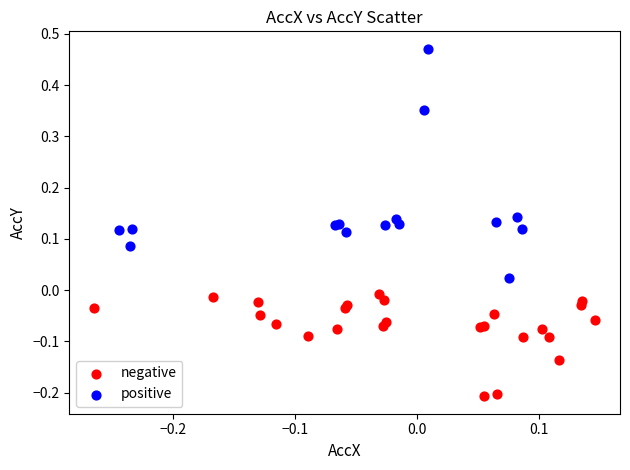

Which series reaches the minimum Y coordinate?

negative